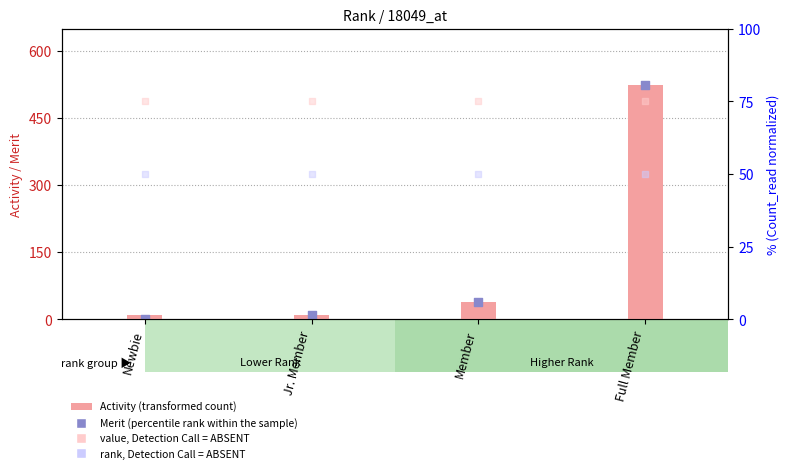

Which series has the largest total across all categories?

Activity (transformed count)